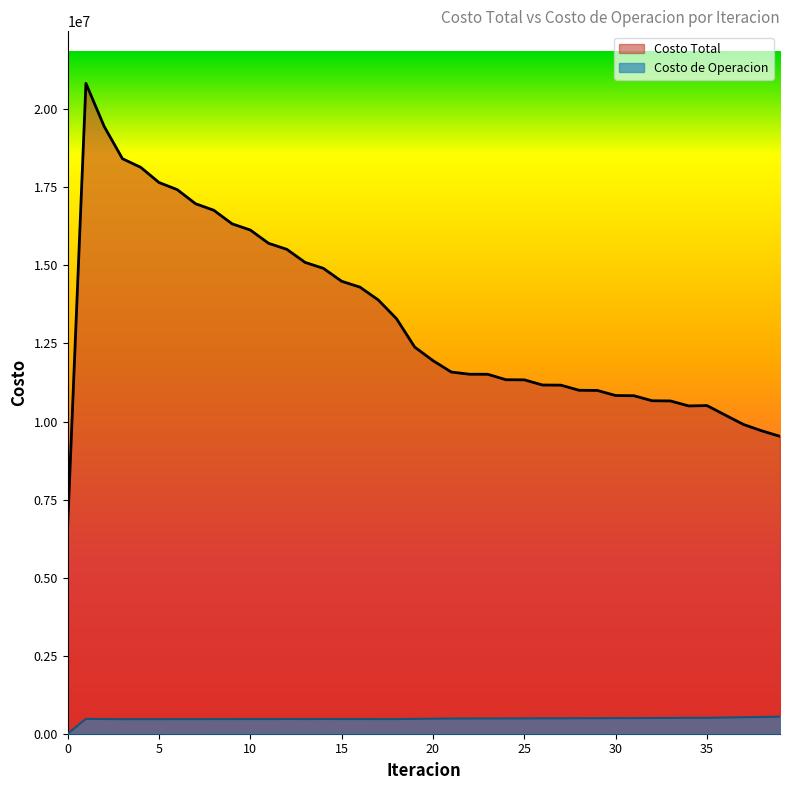

What are all the series names shown in the legend?

Costo Total, Costo de Operacion